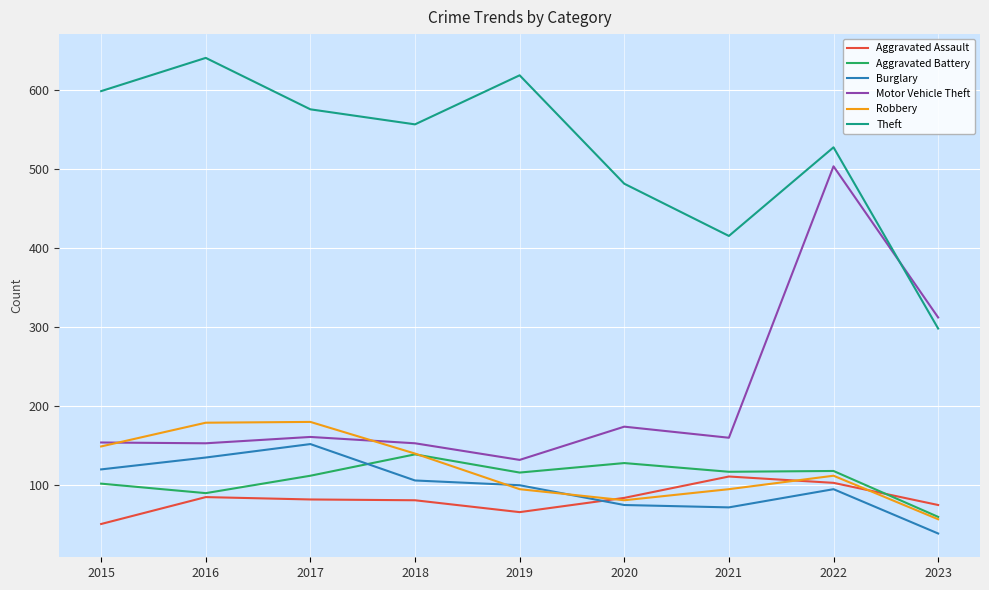

What is the highest value of the Theft series?

640